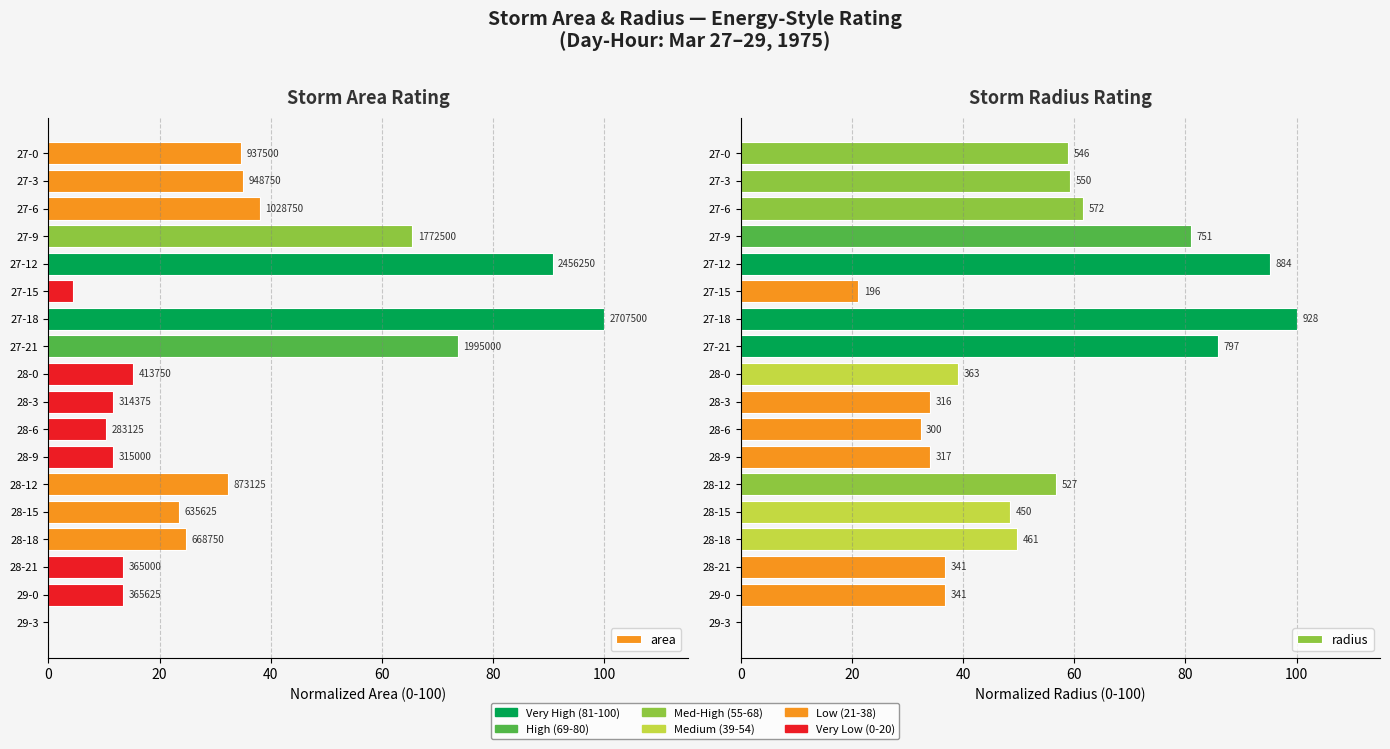

How many values in area are above zero?

17